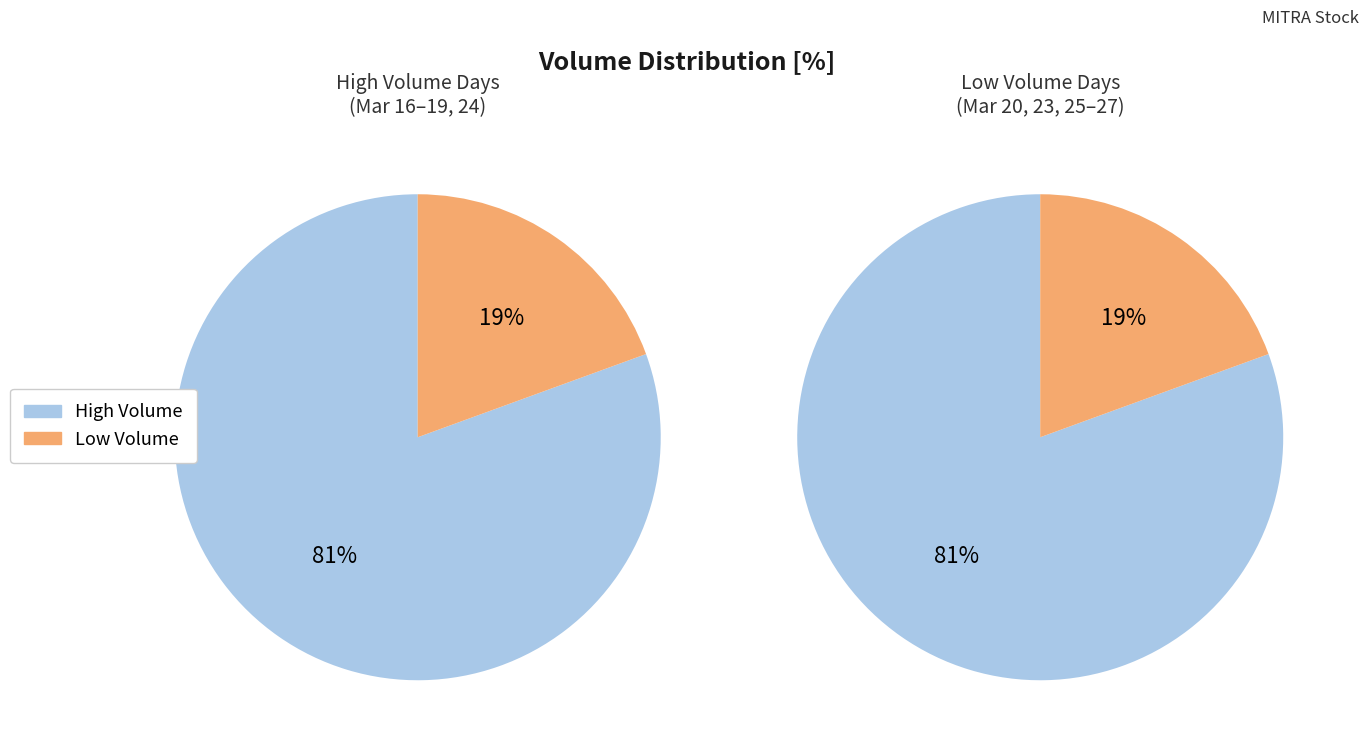

Which series has the largest range (max minus min)?

High Volume